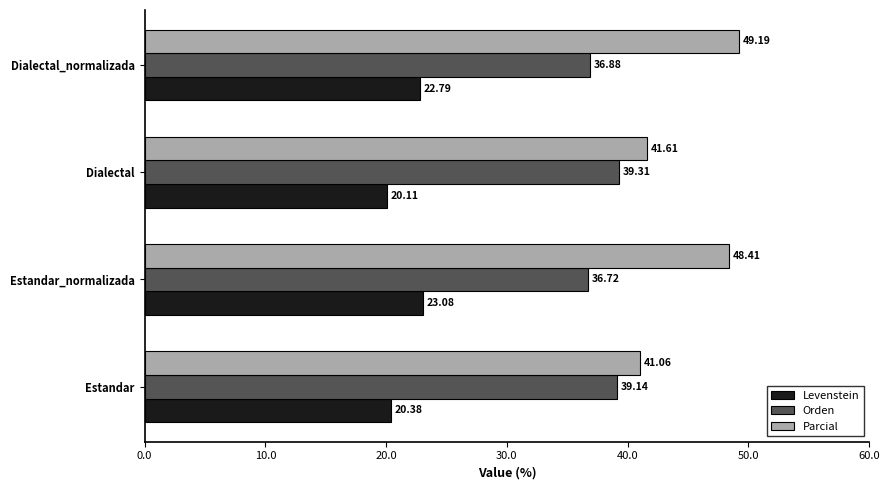

At which category is the sum across all series the highest?

Dialectal_normalizada